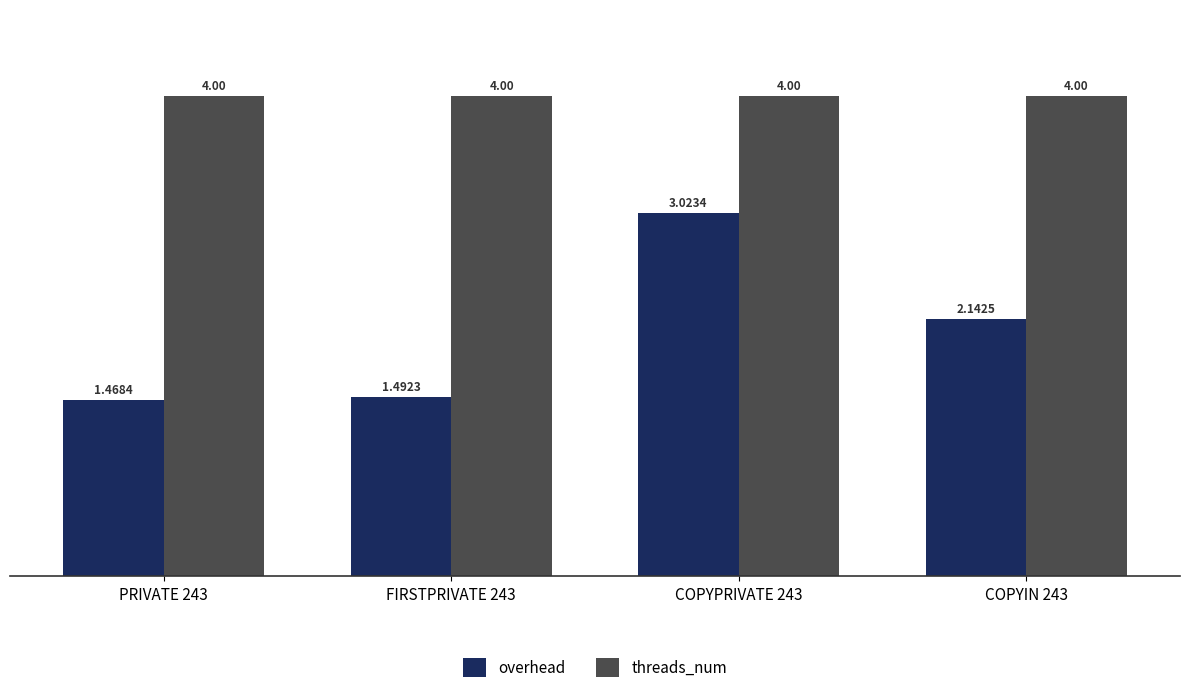

At which category is the sum across all series the highest?

COPYPRIVATE 243